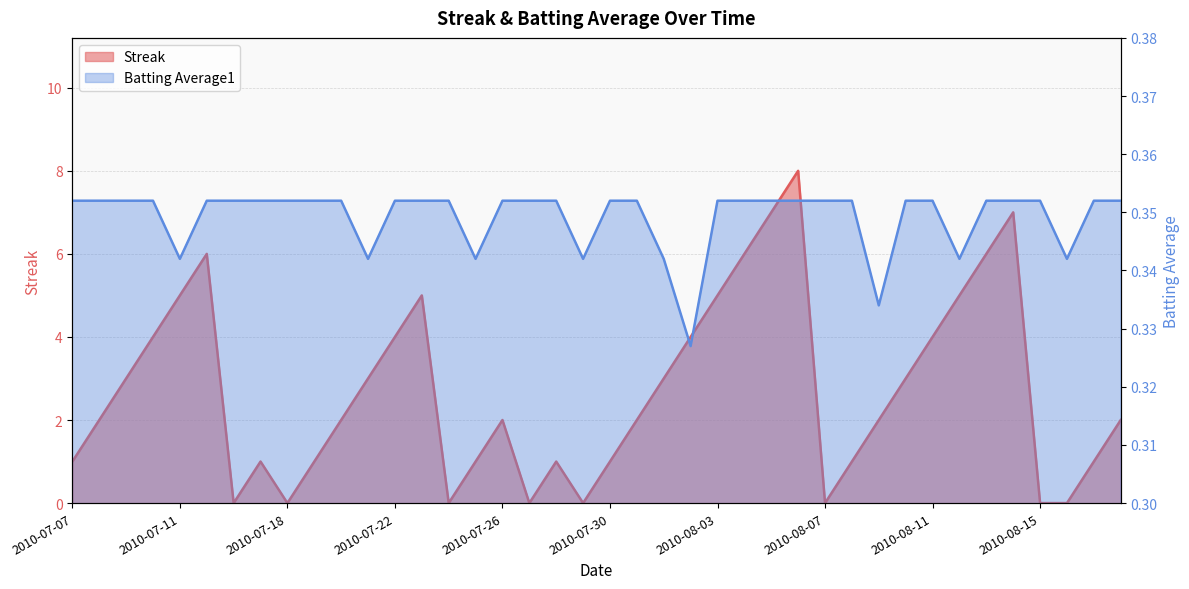

Reading right to left, extract all data points from this chart.

Streak: 2.0	1.0	0.0	0.0	7.0	6.0	5.0	4.0	3.0	2.0	1.0	0.0	8.0	7.0	6.0	5.0	4.0	3.0	2.0	1.0	0.0	1.0	0.0	2.0	1.0	0.0	5.0	4.0	3.0	2.0	1.0	0.0	1.0	0.0	6.0	5.0	4.0	3.0	2.0	1.0
Batting Average1: 0.4	0.4	0.3	0.4	0.4	0.4	0.3	0.4	0.4	0.3	0.4	0.4	0.4	0.4	0.4	0.4	0.3	0.3	0.4	0.4	0.3	0.4	0.4	0.4	0.3	0.4	0.4	0.4	0.3	0.4	0.4	0.4	0.4	0.4	0.4	0.3	0.4	0.4	0.4	0.4